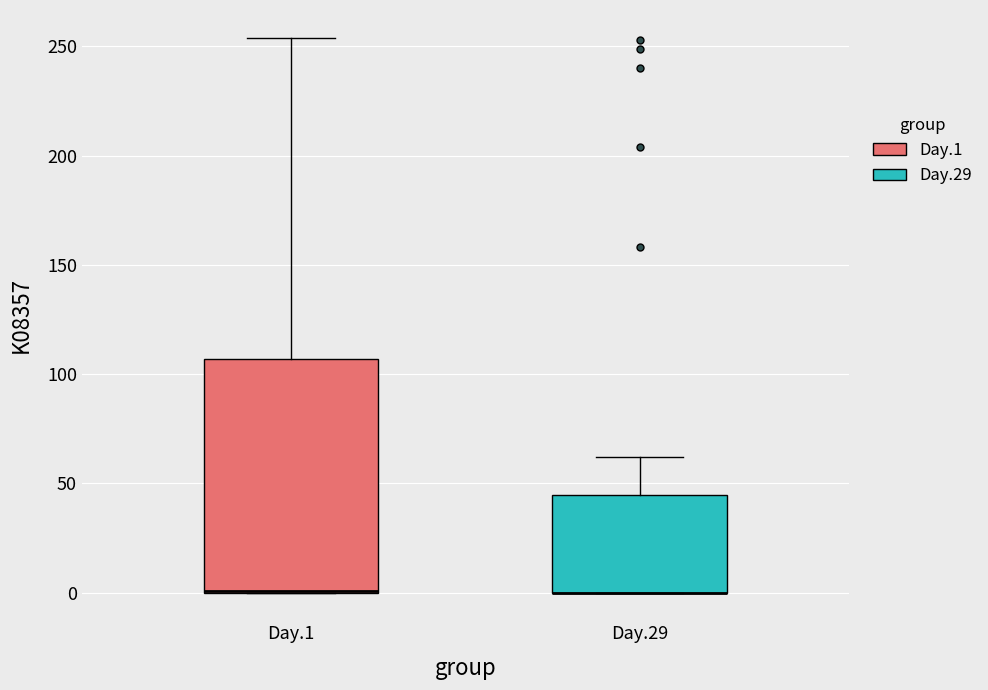

Where is the lower edge of the box for Day.29 on the y-axis? The values are not printed on the chart, so give them approximately, as read against the axis.

0